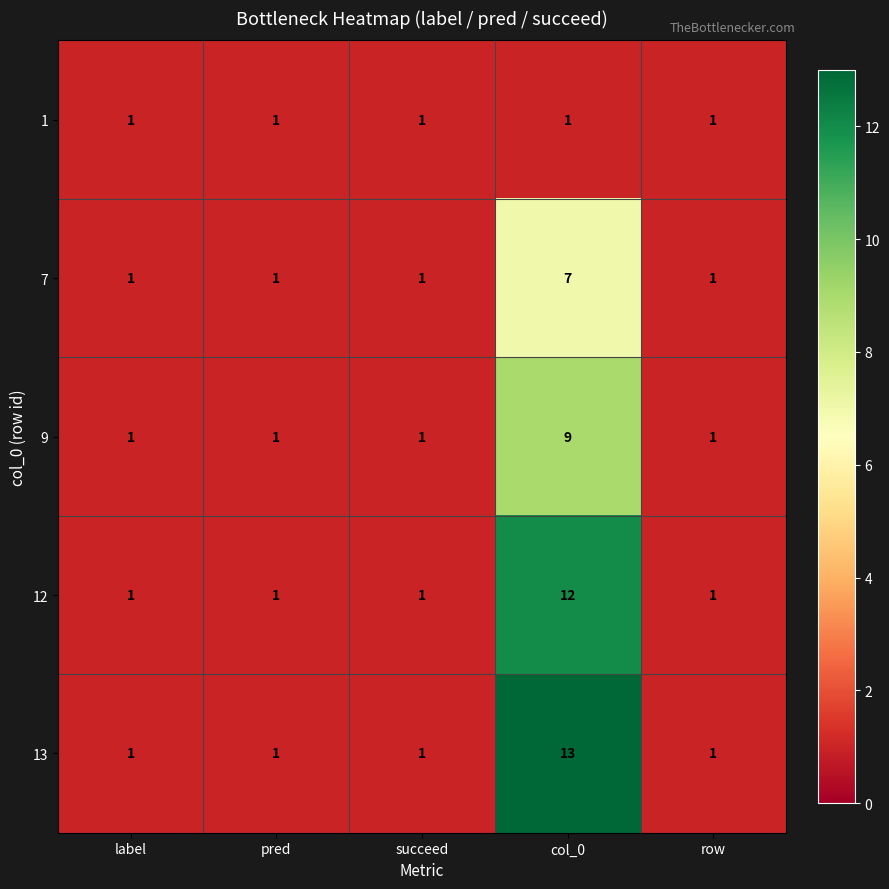

Count the number of data series in this chart.

5